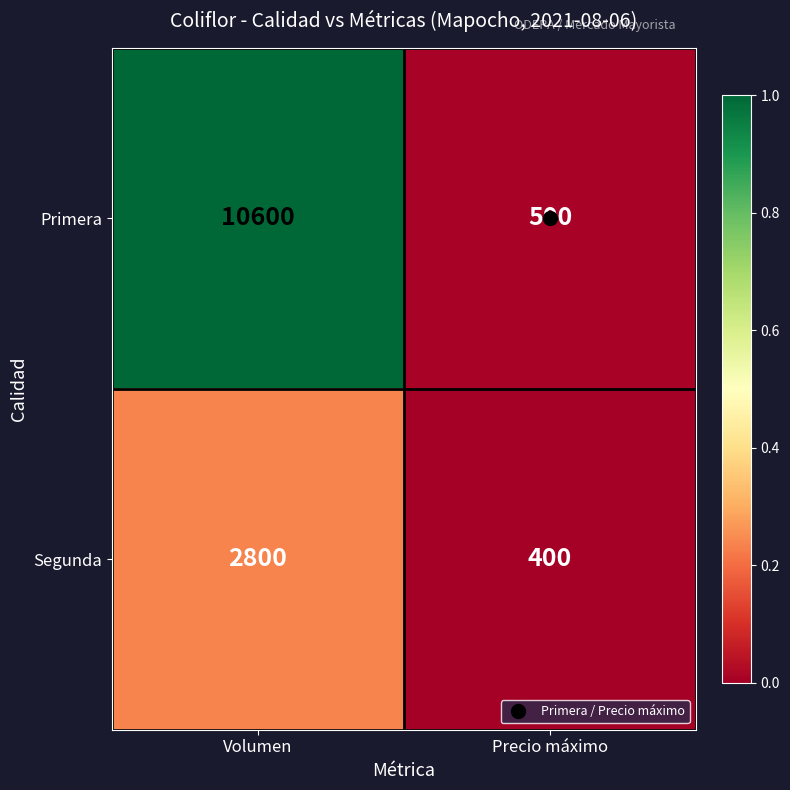

What is the lowest value of the Primera series?

500